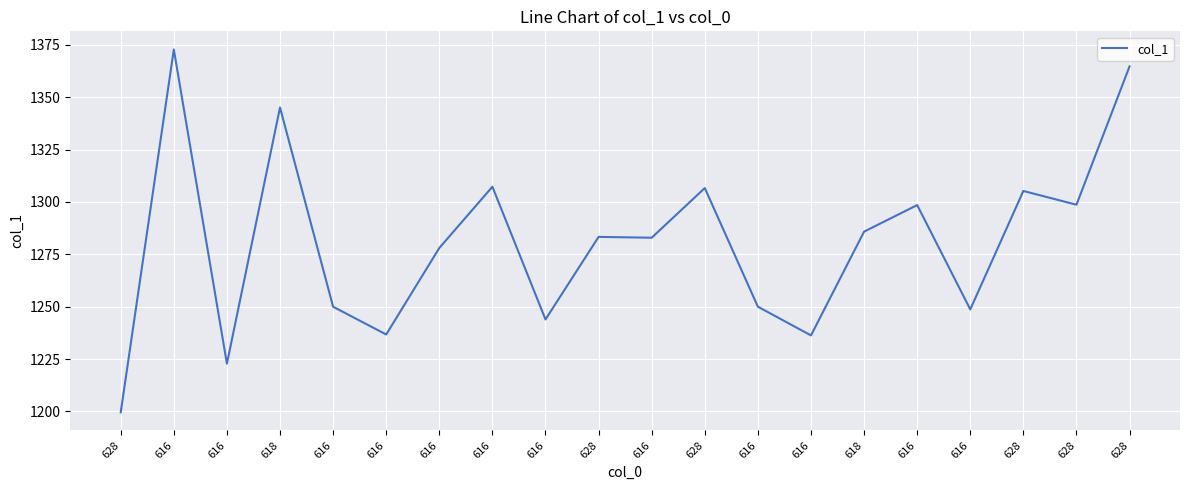

What is the sum of the values at 628 and 616?

2614.7